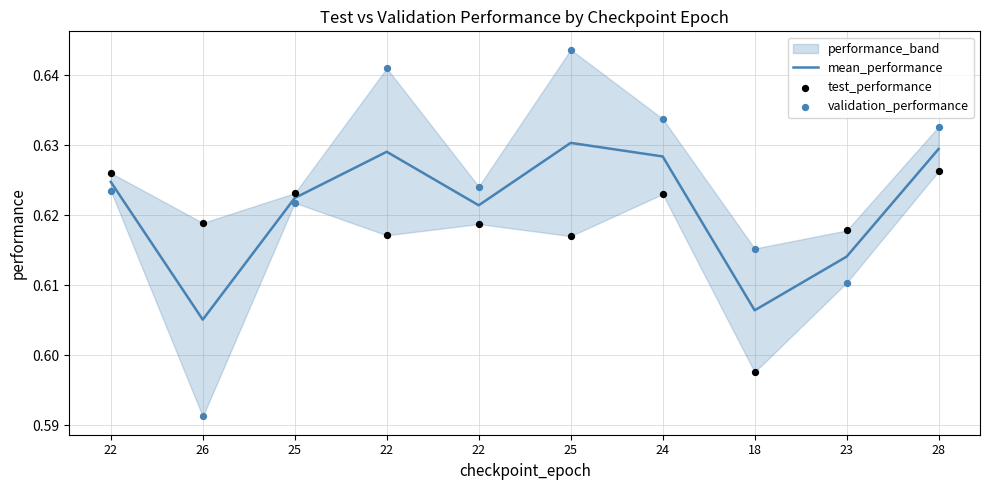

Which series has the widest spread of Y values?

validation_performance